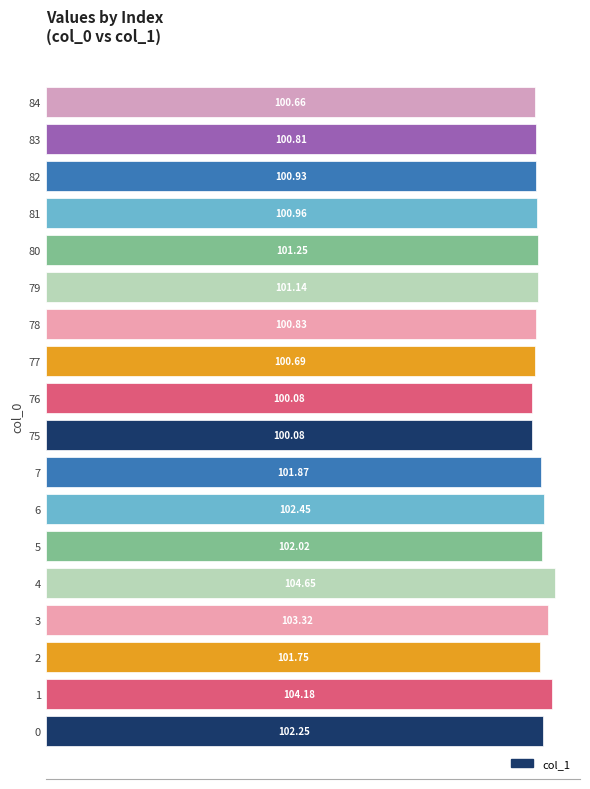

What is the sum of all values?

1829.9